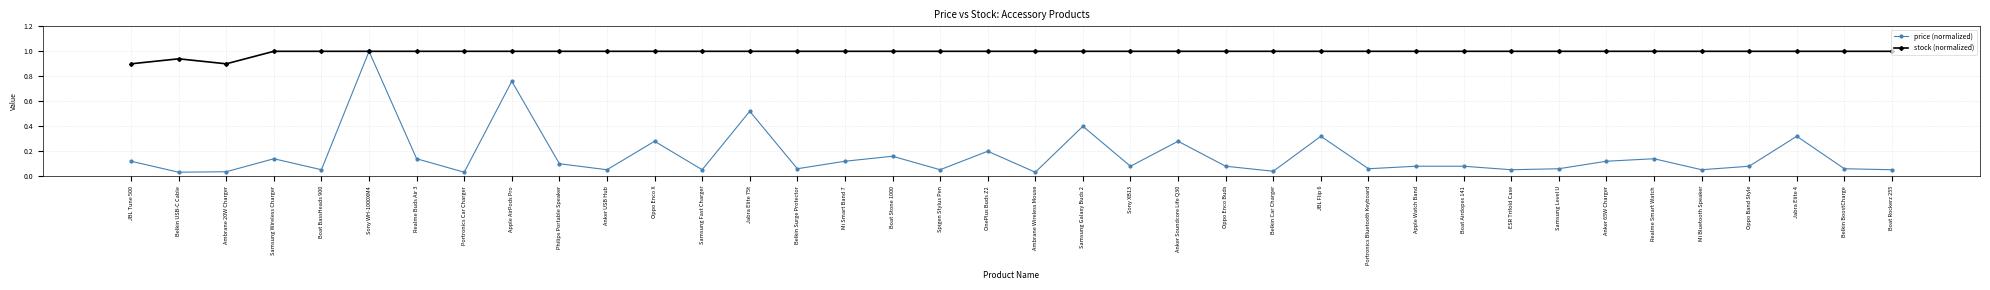

Which series has the largest range (max minus min)?

price (normalized)